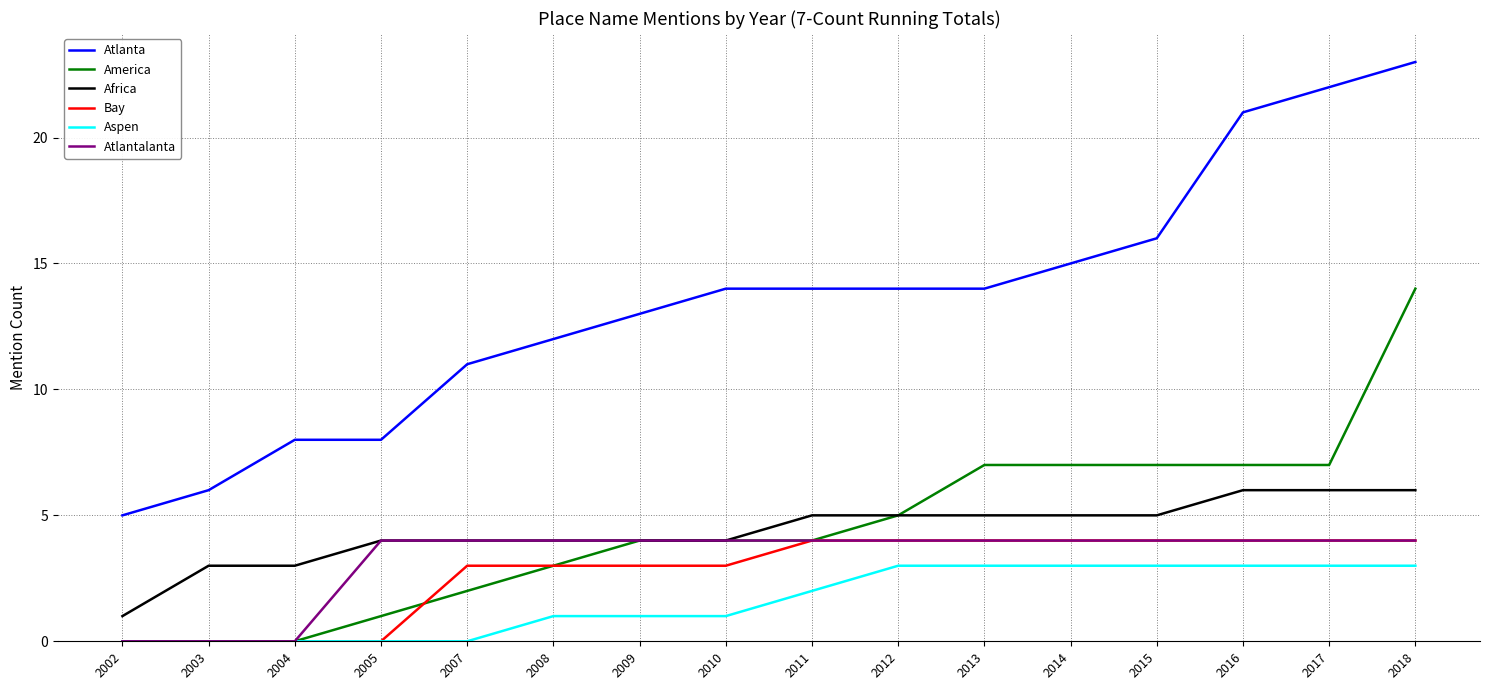

Which category has the lowest value in the Africa series?

2002